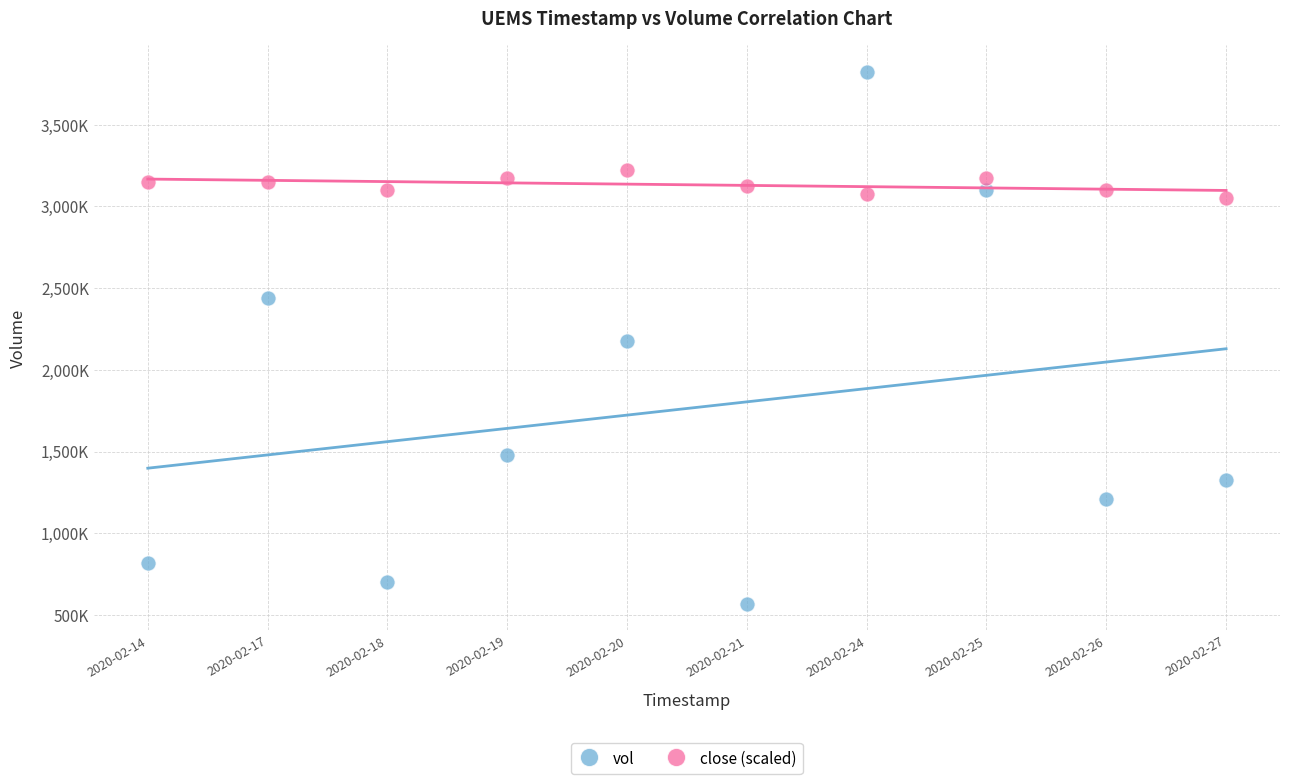

What are all the series names shown in the legend?

vol, close (scaled)